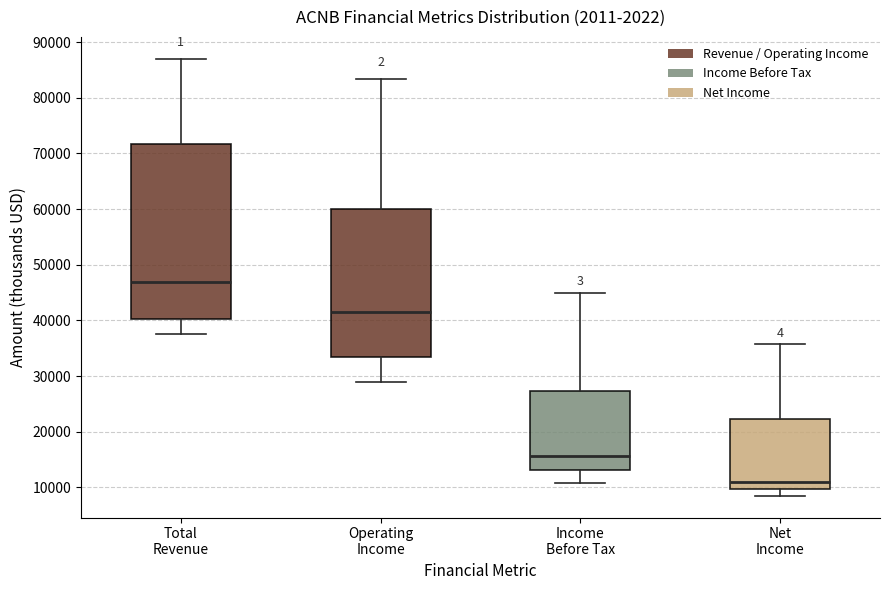

Which box has the highest median line?

Total Revenue